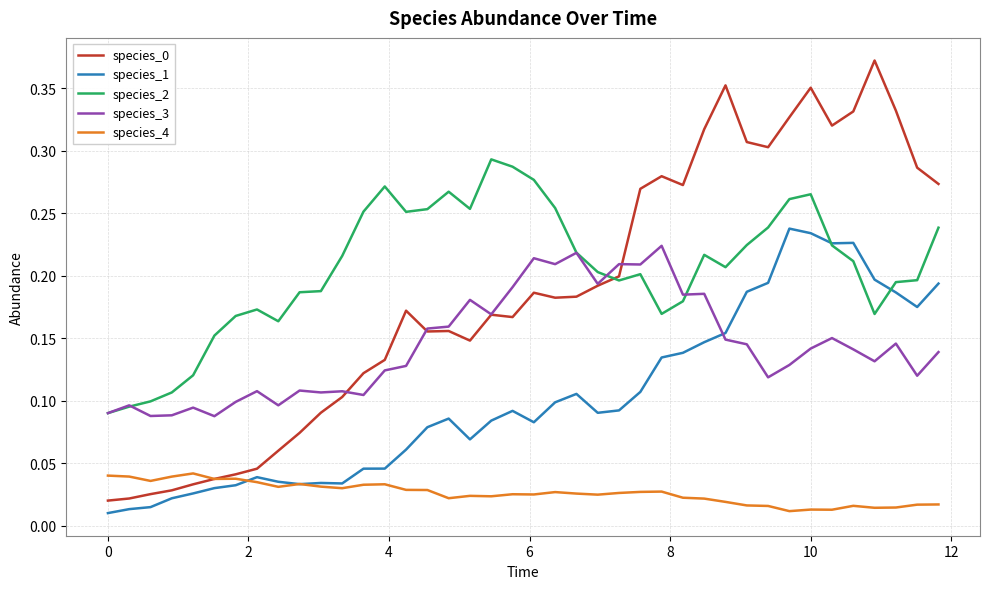

True or false: species_4 and species_2 cross at least once.

False